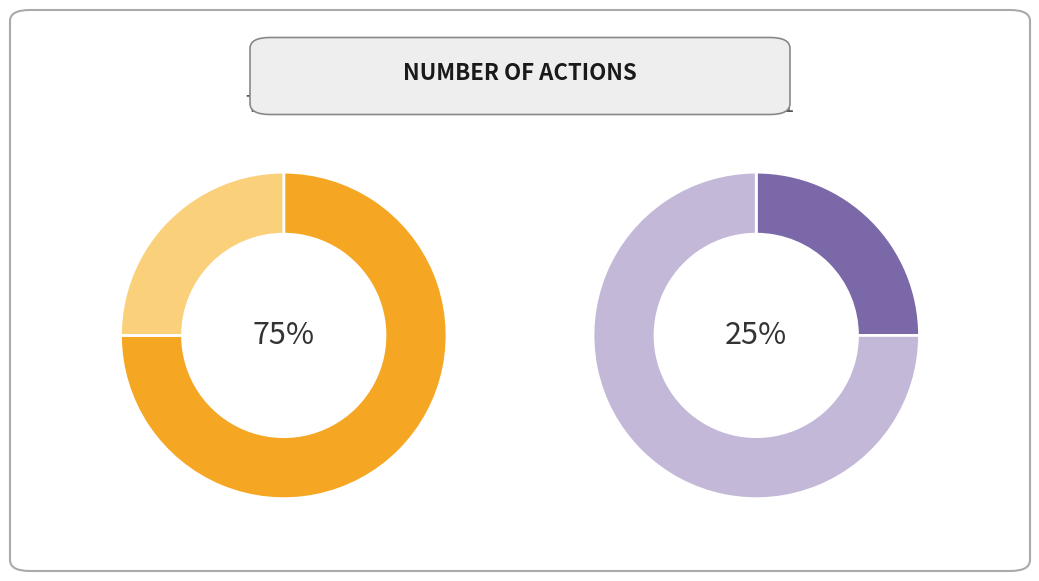

Is Truck 1 the majority of the pie?

No